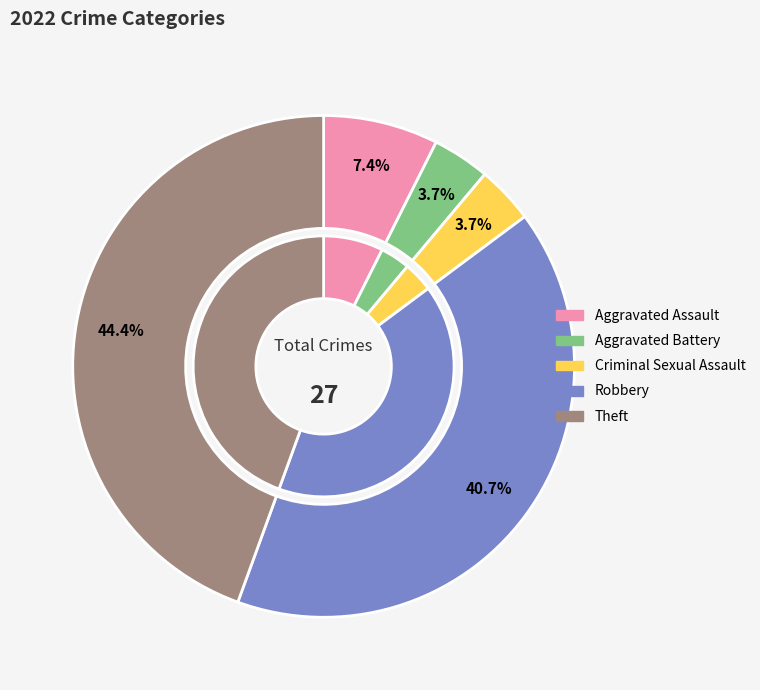

Is there any slice that represents more than half of the pie?

No